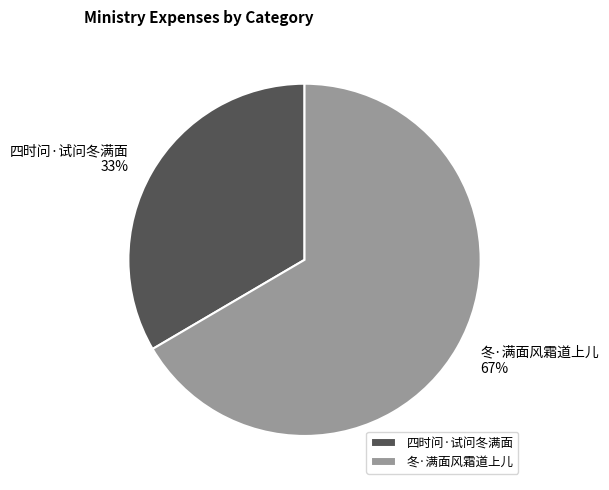

What is the ratio of the value at 冬·满面风霜道上儿 to the value at 四时问·试问冬满面?

2.0